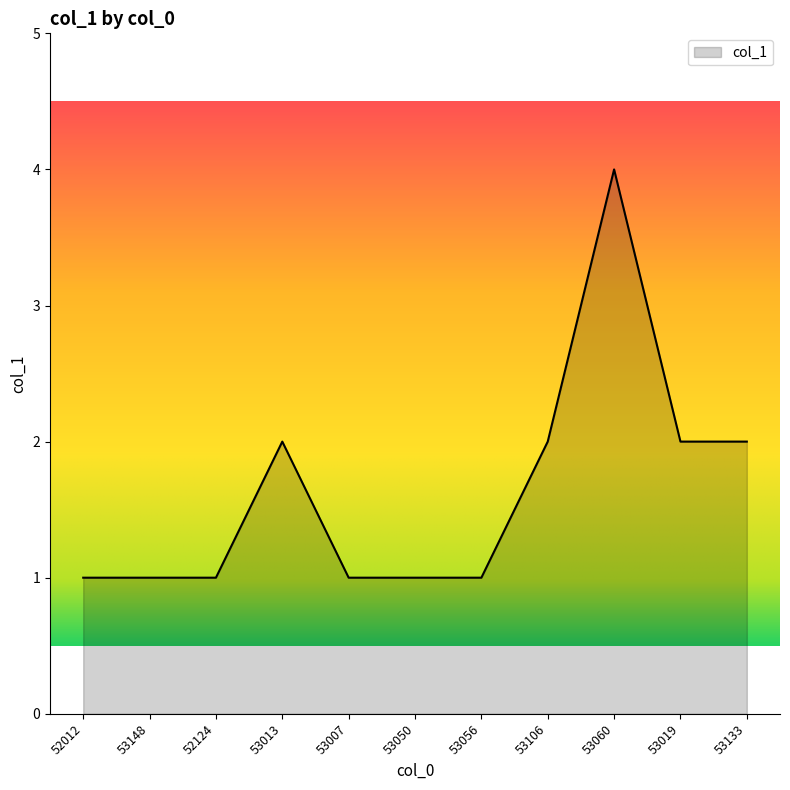

At which category does the chart reach its peak across all series?

53060